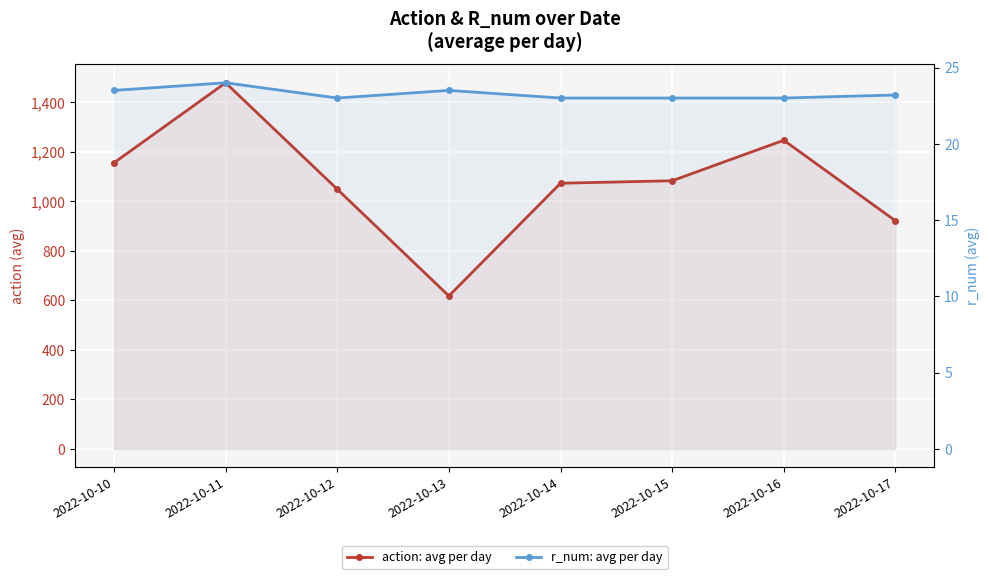

Where is r_num: avg per day nearest to the value 23?

2022-10-12